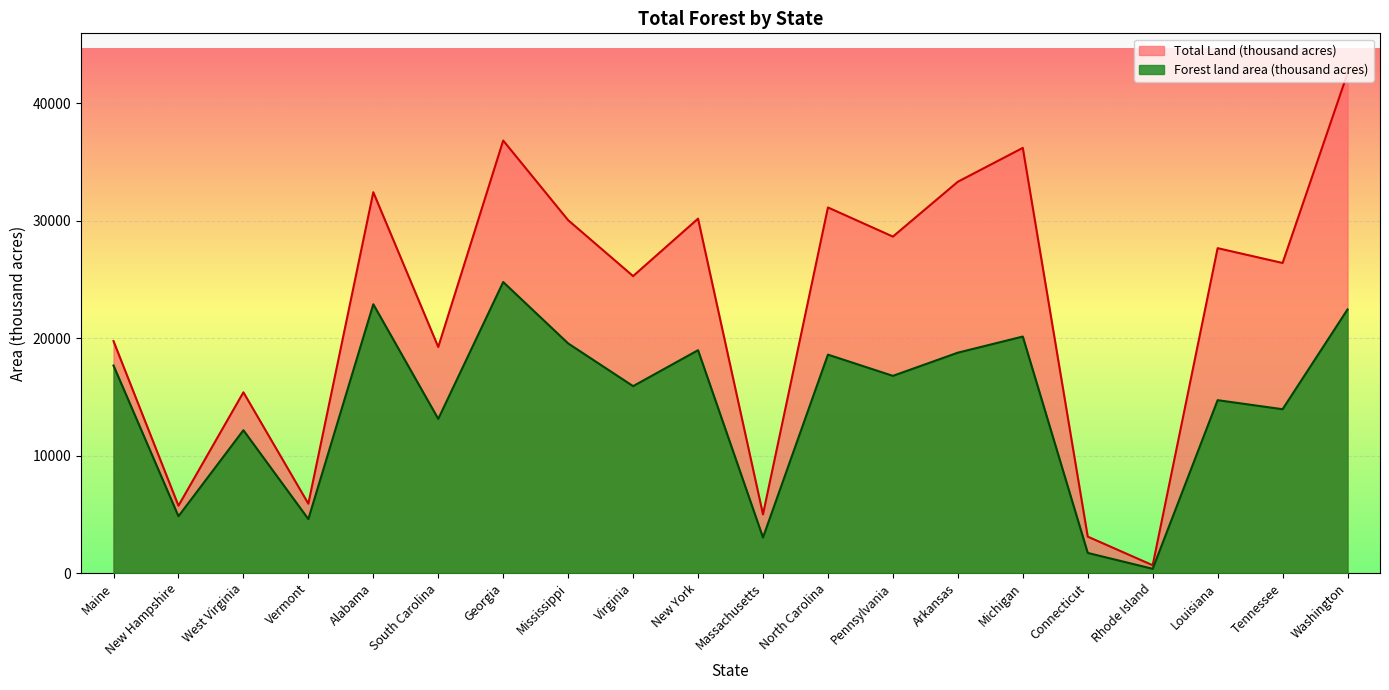

At which category does Total Land (thousand acres) reach its first local valley?

New Hampshire